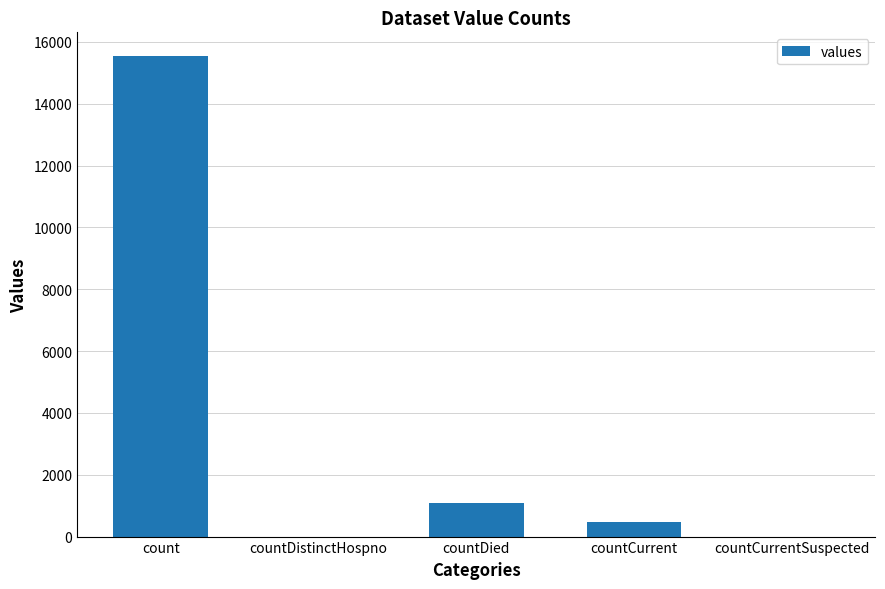

How many distinct data groups are displayed?

1